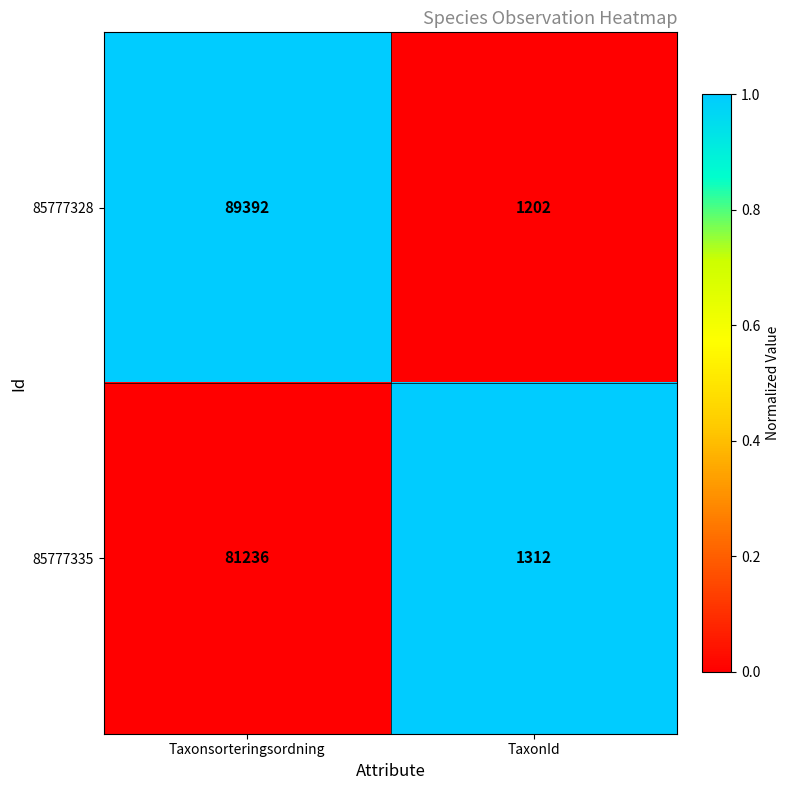

What is the difference between the highest and lowest values at TaxonId?

110